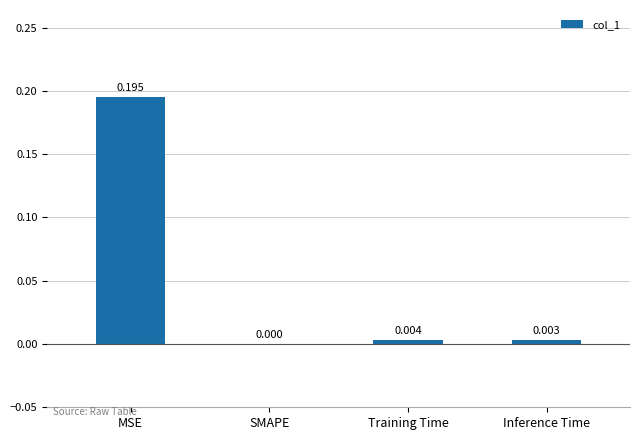

Are the bars horizontal?

No